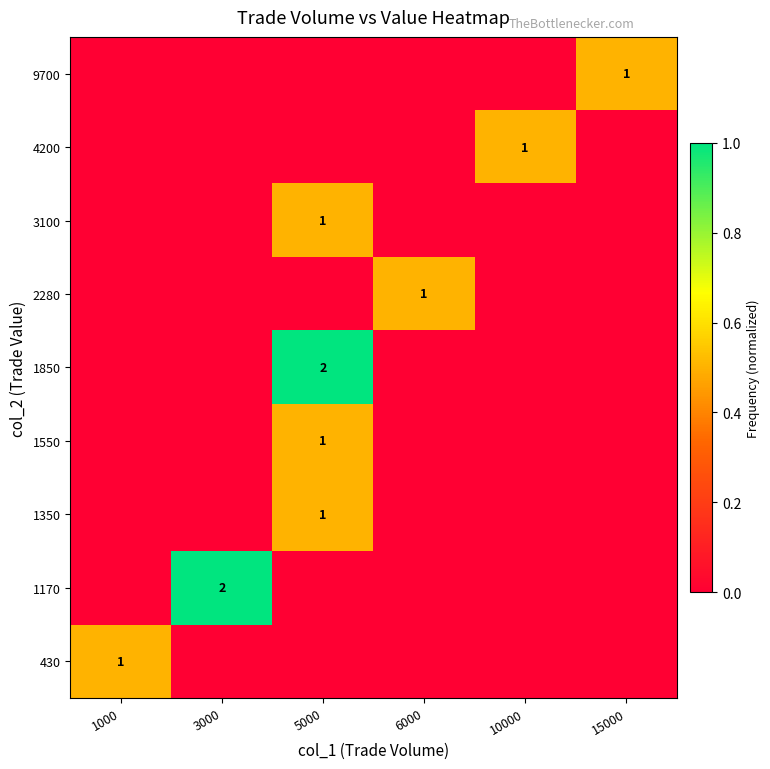

What is the spread (max minus min) of values at 1000?

0.5